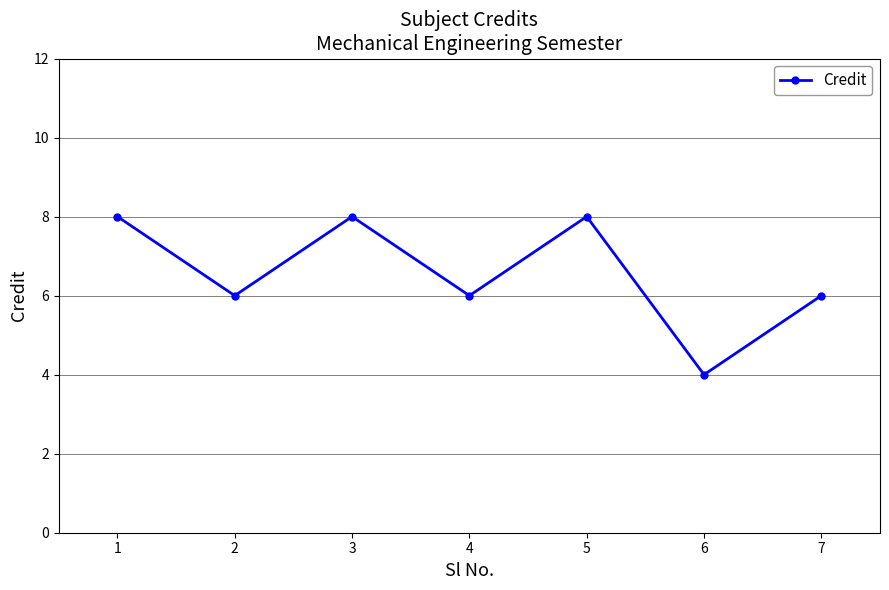

True or false: the data has more than 0 interior local peaks.

True